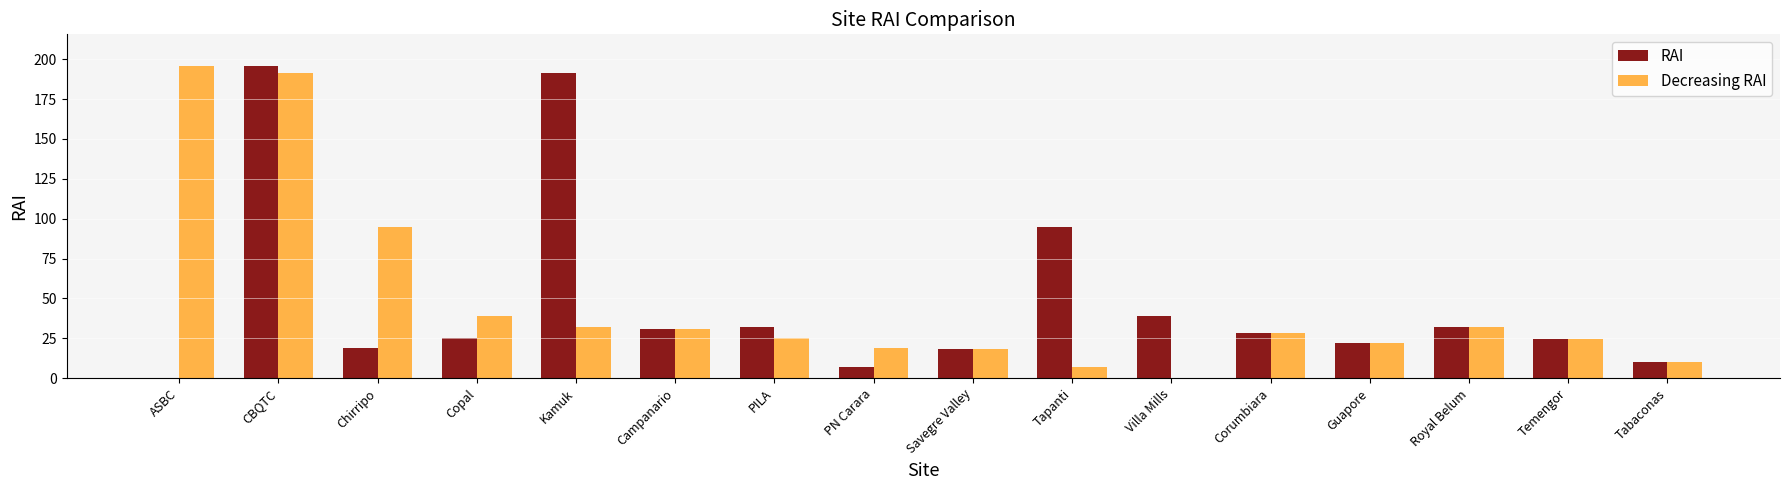

At which category is the sum across all series the highest?

CBQTC